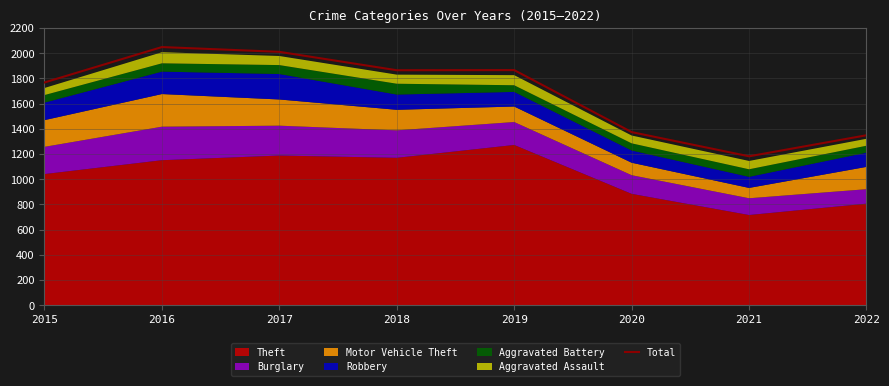

Which has a higher value, 2019 or 2021?

2019